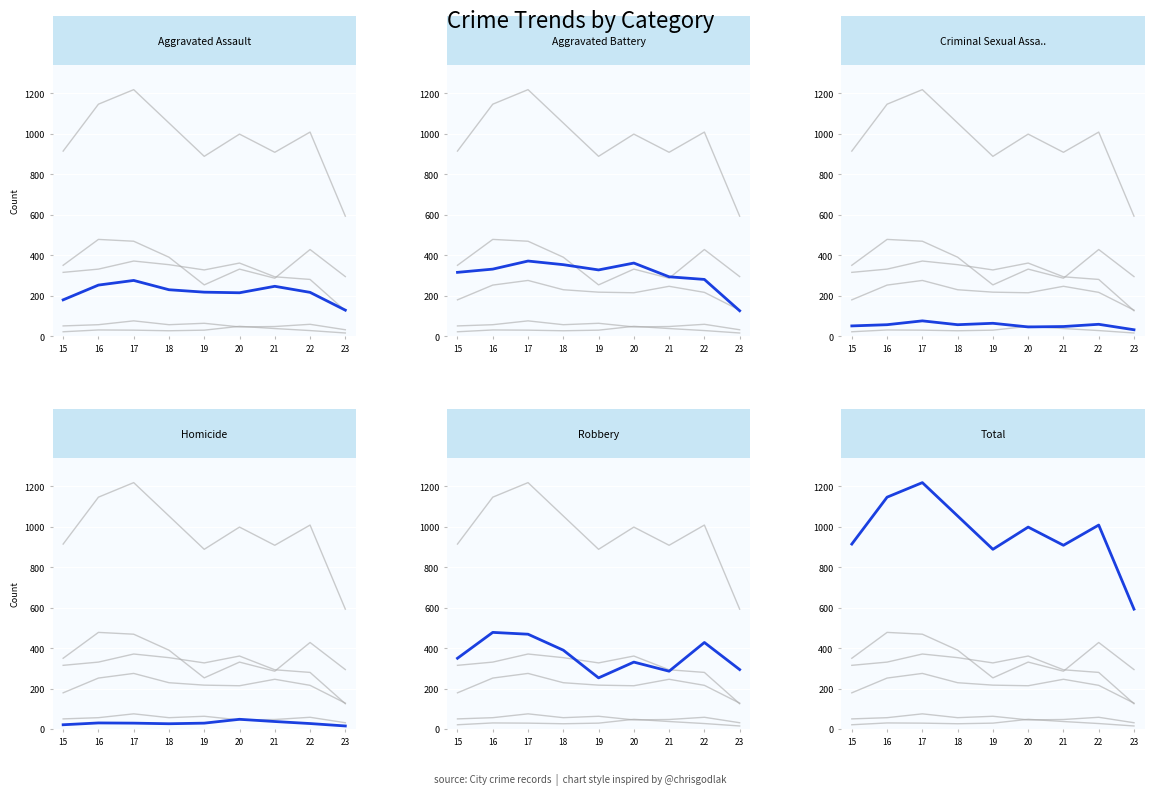

What is the average value of the Aggravated Assault series?

217